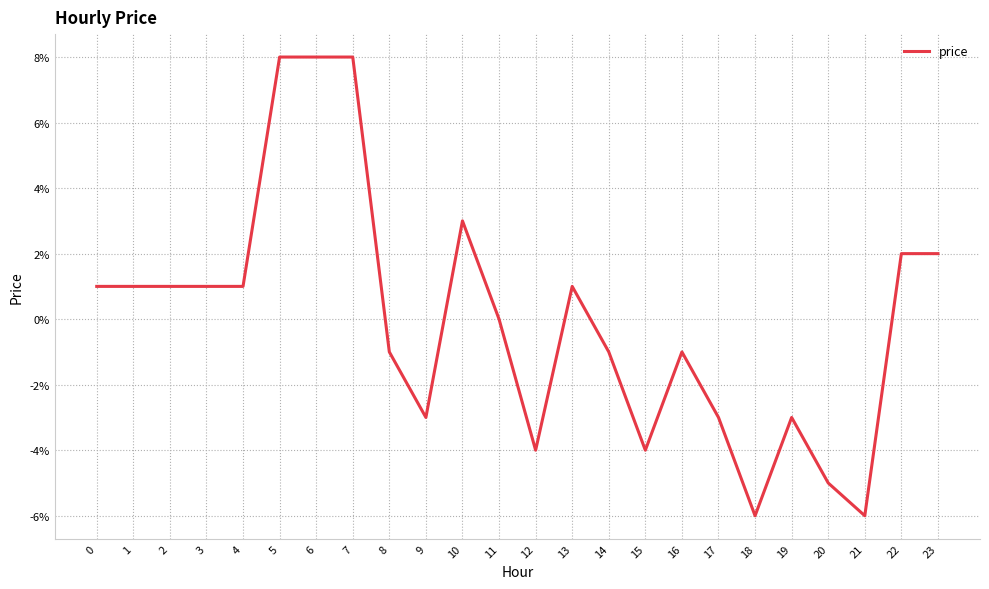

At which label is the value closest to 0?

11